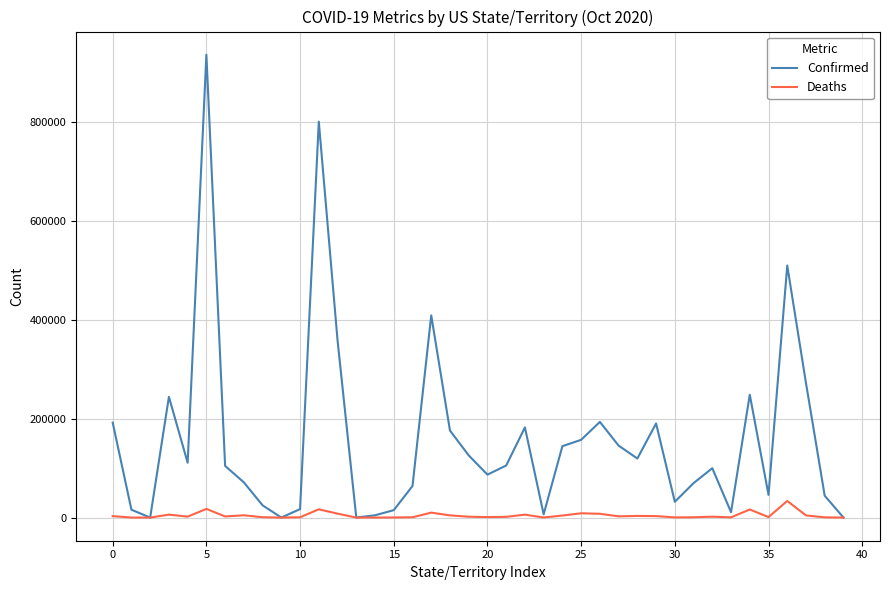

Which series has the widest spread of values?

Confirmed